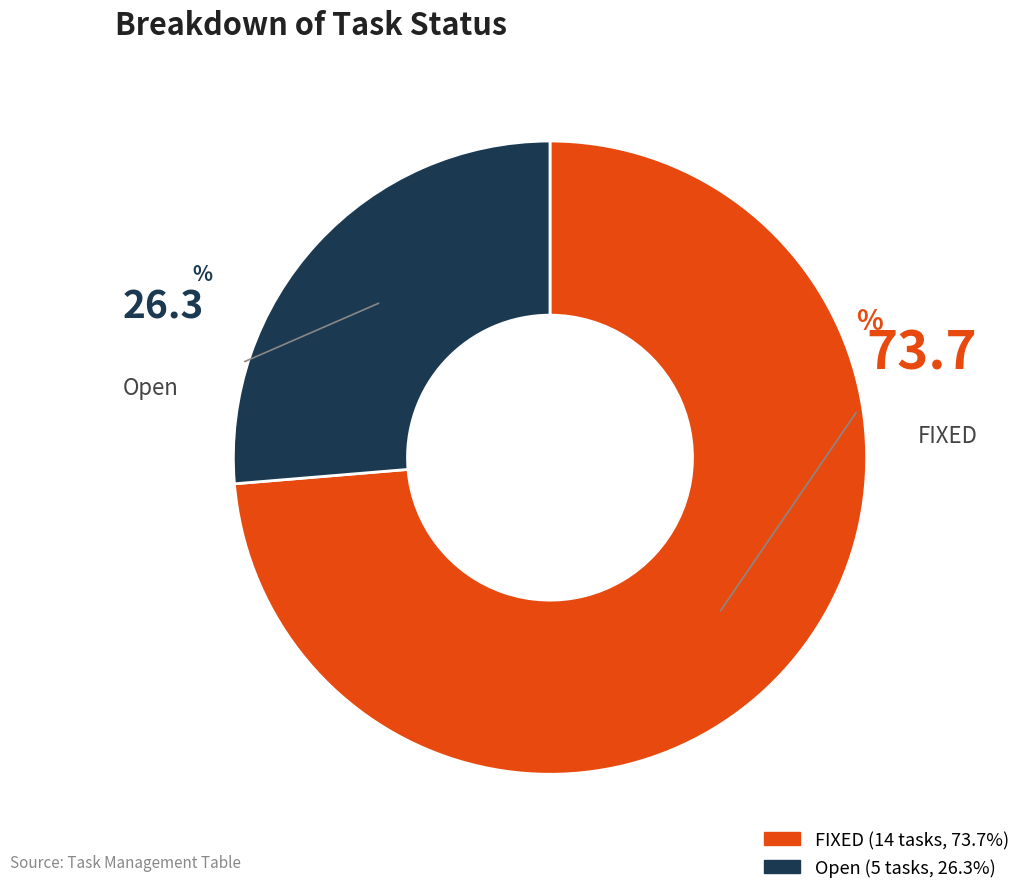

What is the smallest slice in the pie chart?

Open